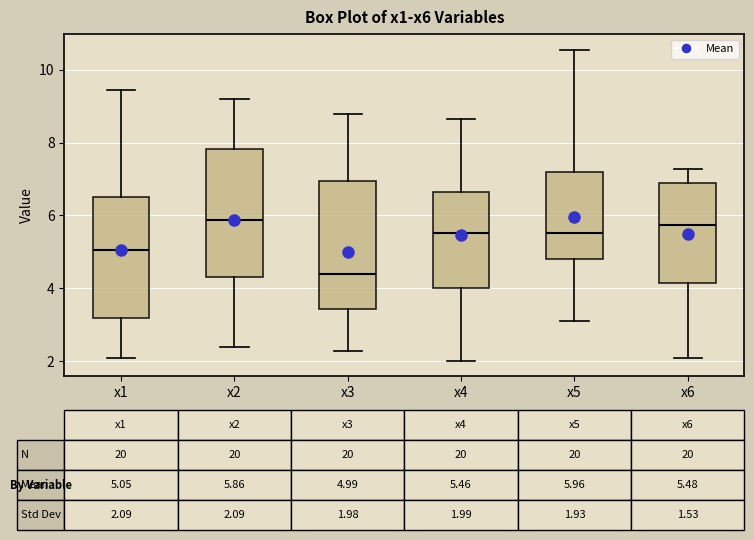

Which box has the lowest median line?

x3